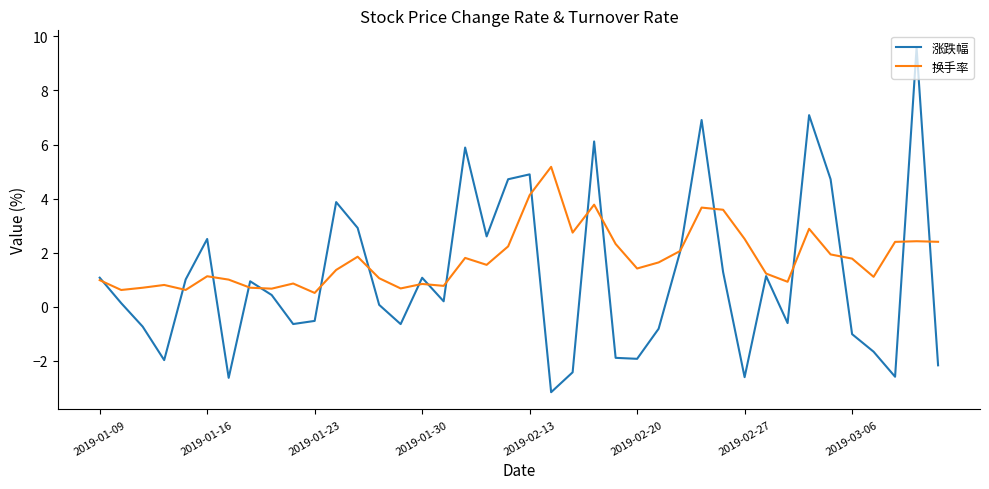

Rank the series by their maximum value, from lowest to highest.

换手率, 涨跌幅